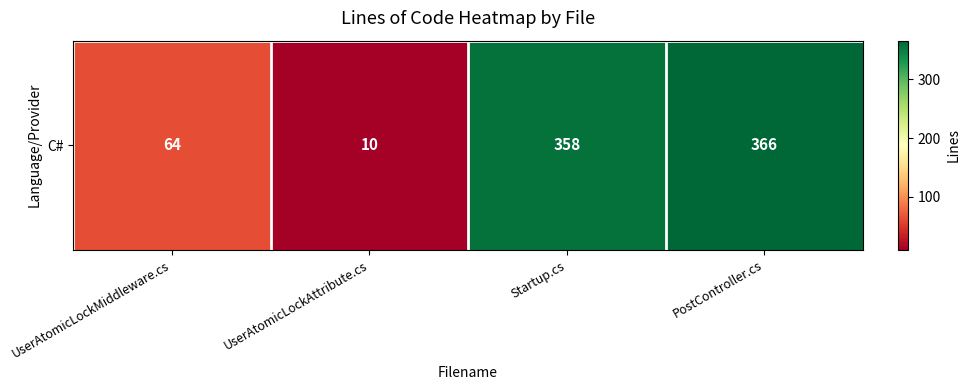

Reading left to right, list all the values displayed in this chart.

UserAtomicLockMiddleware.cs=64	UserAtomicLockAttribute.cs=10	Startup.cs=358	PostController.cs=366